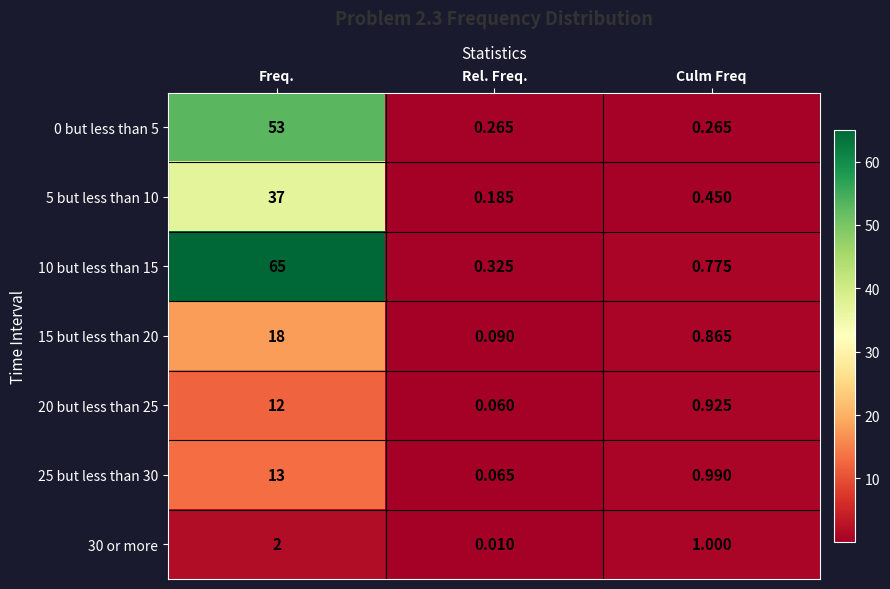

Count the number of data series in this chart.

7